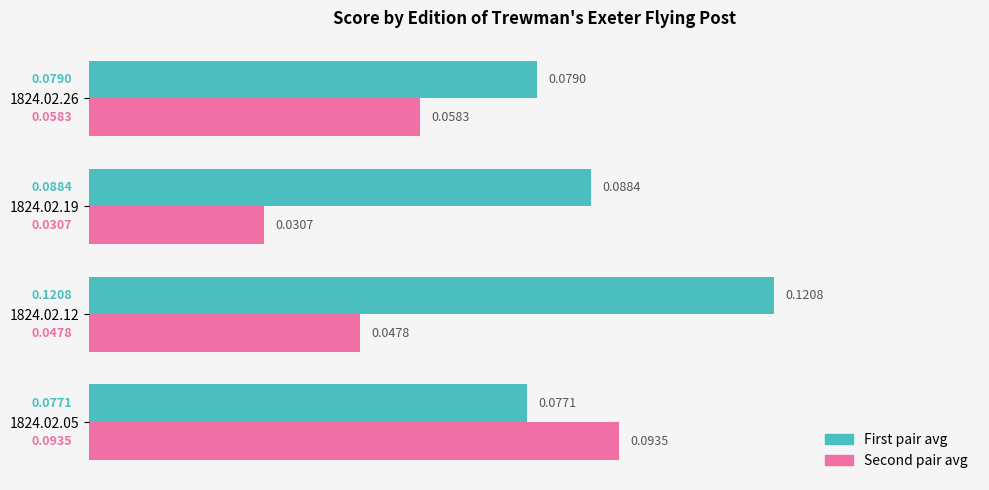

What are all the series names shown in the legend?

First pair avg, Second pair avg